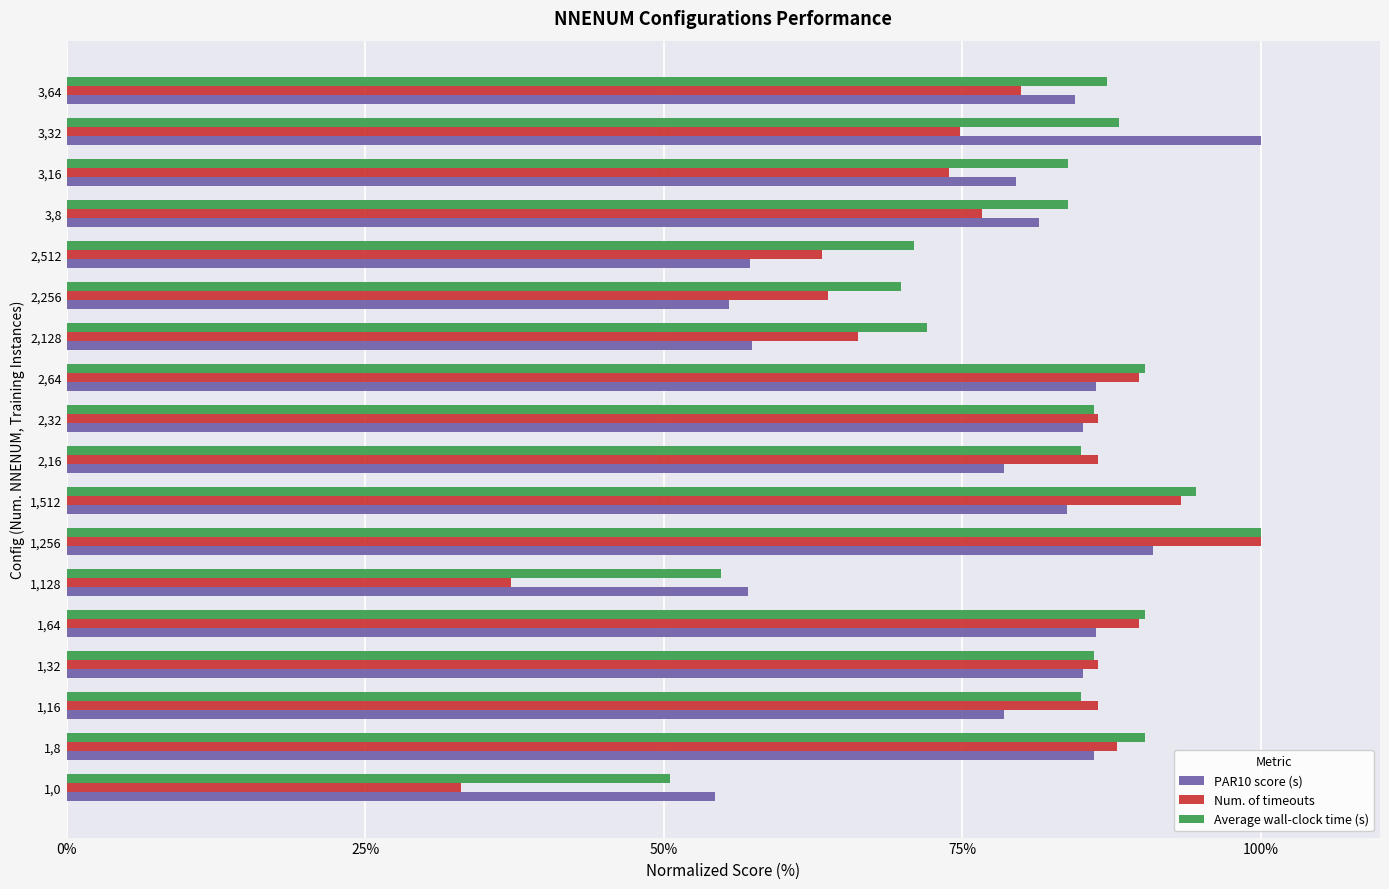

What are all the series names shown in the legend?

PAR10 score (s), Num. of timeouts, Average wall-clock time (s)